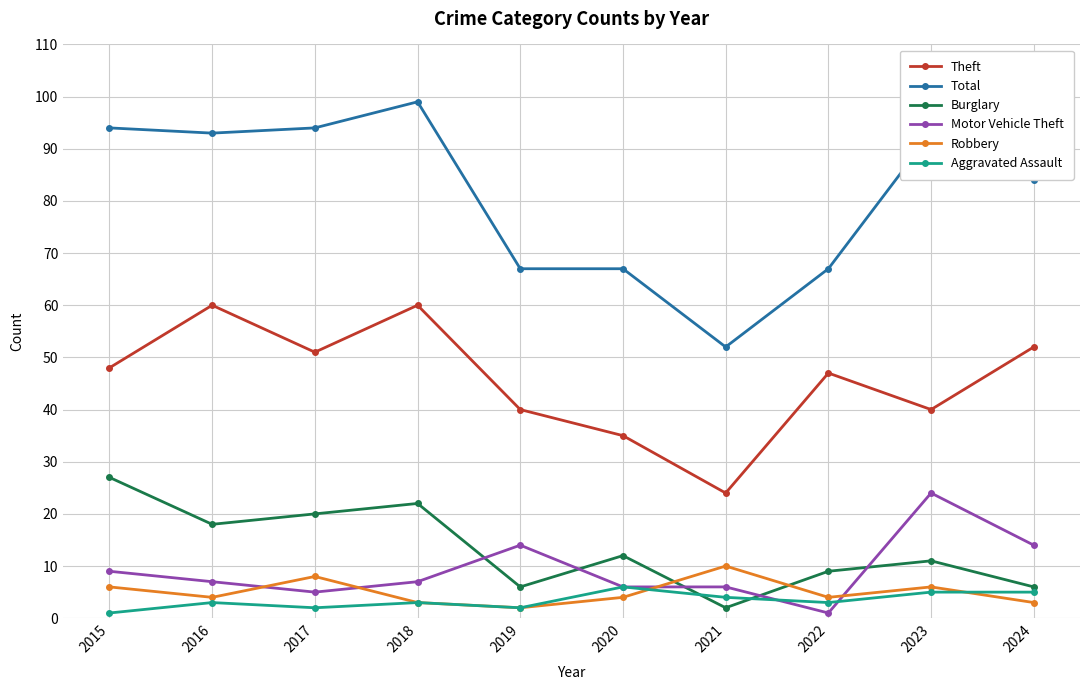

What is the sum of all Burglary values?

133